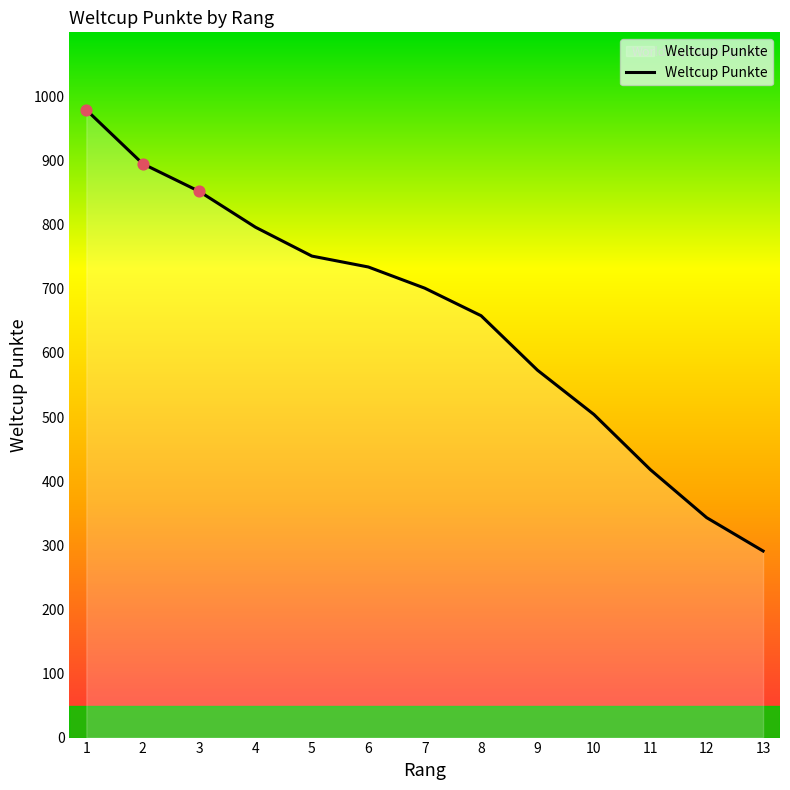

Approximately how many times larger is the value at 12 compared to 4?

0.4